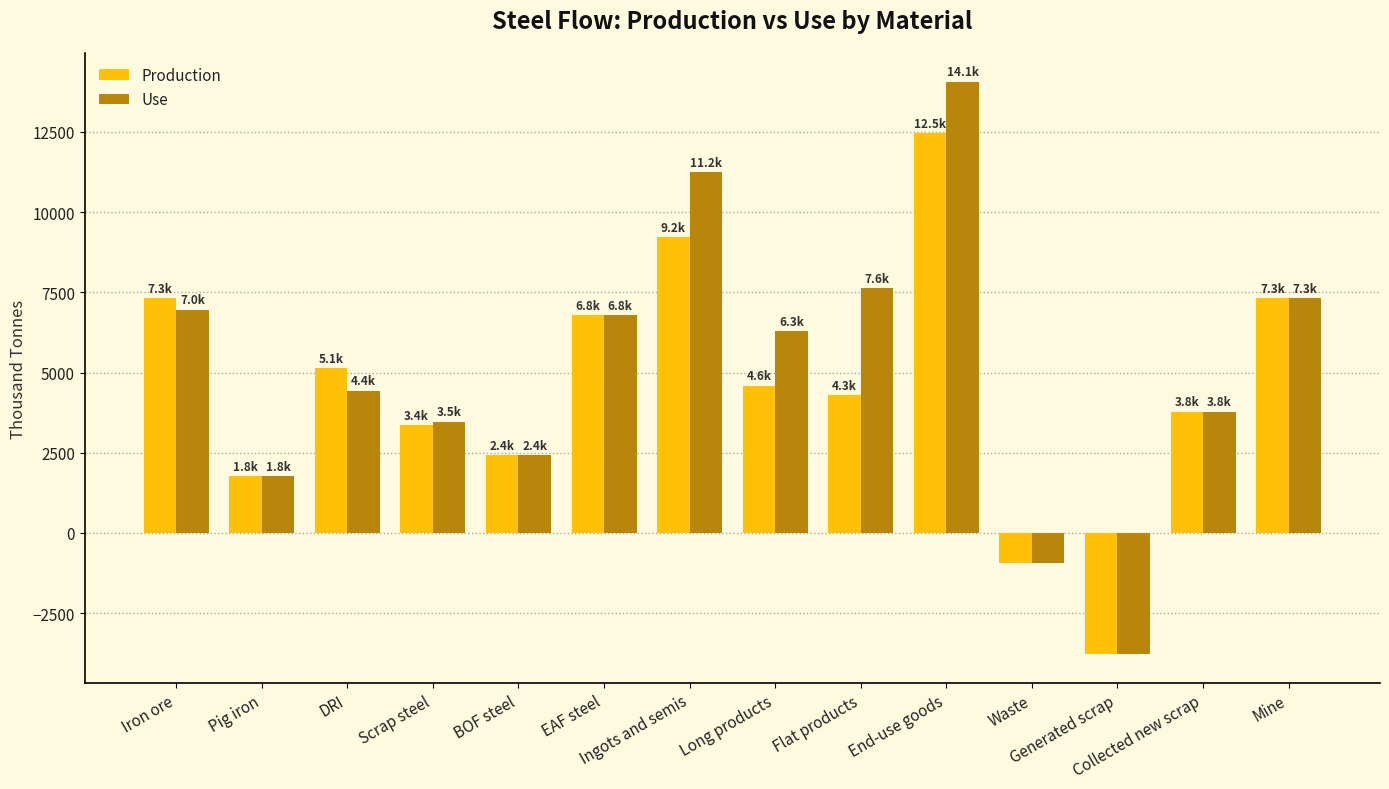

Which series changed the most between Iron ore and End-use goods?

Use